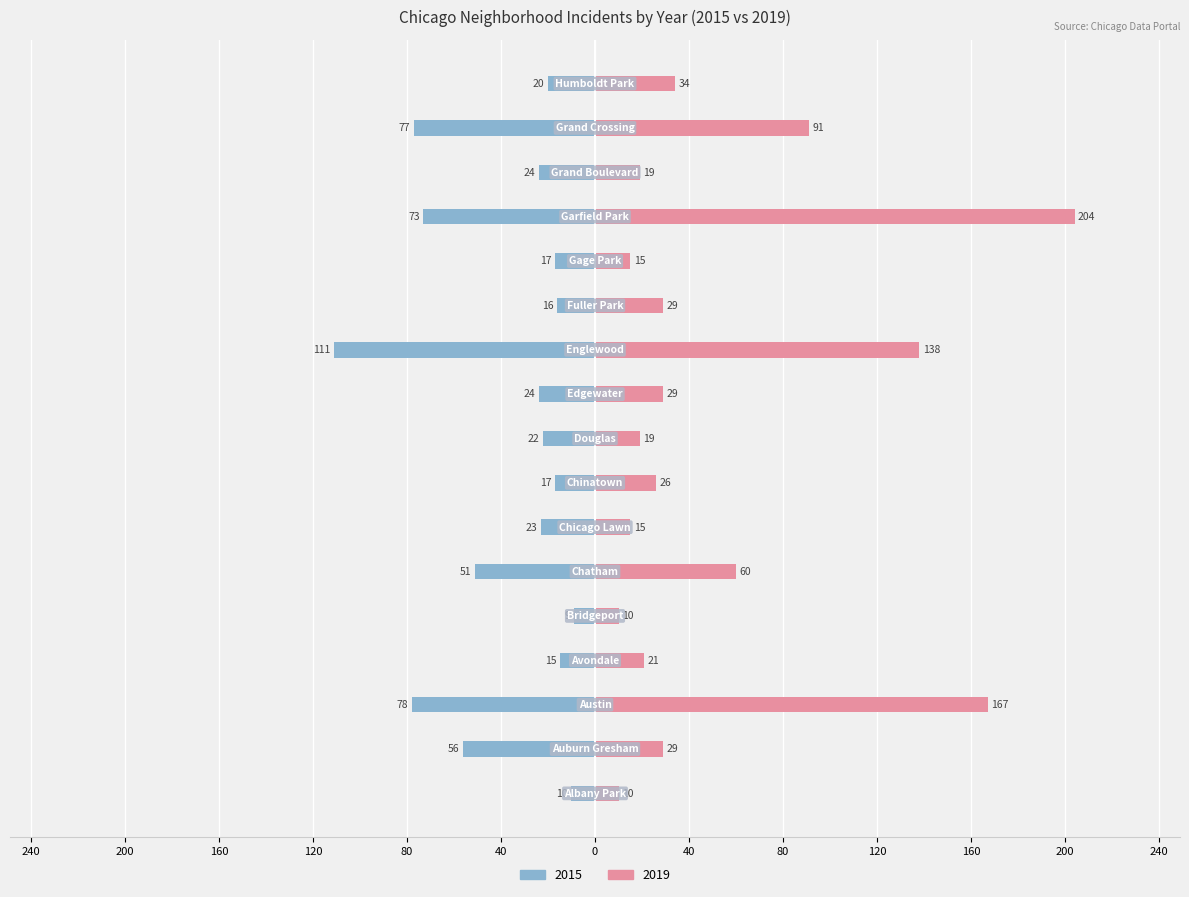

Reading left to right, transcribe all the data shown in this chart.

2015: Albany Park=-10	Auburn Gresham=-56	Austin=-78	Avondale=-15	Bridgeport=-9	Chatham=-51	Chicago Lawn=-23	Chinatown=-17	Douglas=-22	Edgewater=-24	Englewood=-111	Fuller Park=-16	Gage Park=-17	Garfield Park=-73	Grand Boulevard=-24	Grand Crossing=-77	Humboldt Park=-20
2019: Albany Park=10	Auburn Gresham=29	Austin=167	Avondale=21	Bridgeport=10	Chatham=60	Chicago Lawn=15	Chinatown=26	Douglas=19	Edgewater=29	Englewood=138	Fuller Park=29	Gage Park=15	Garfield Park=204	Grand Boulevard=19	Grand Crossing=91	Humboldt Park=34